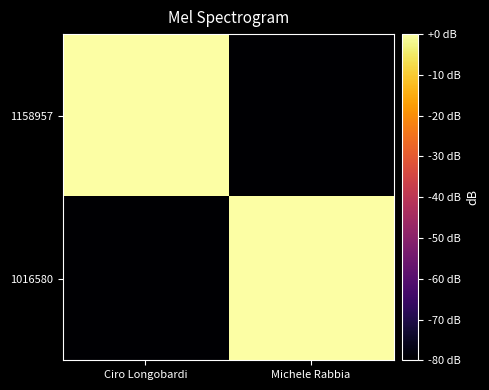

What is the total value across all series at Michele Rabbia?

-80